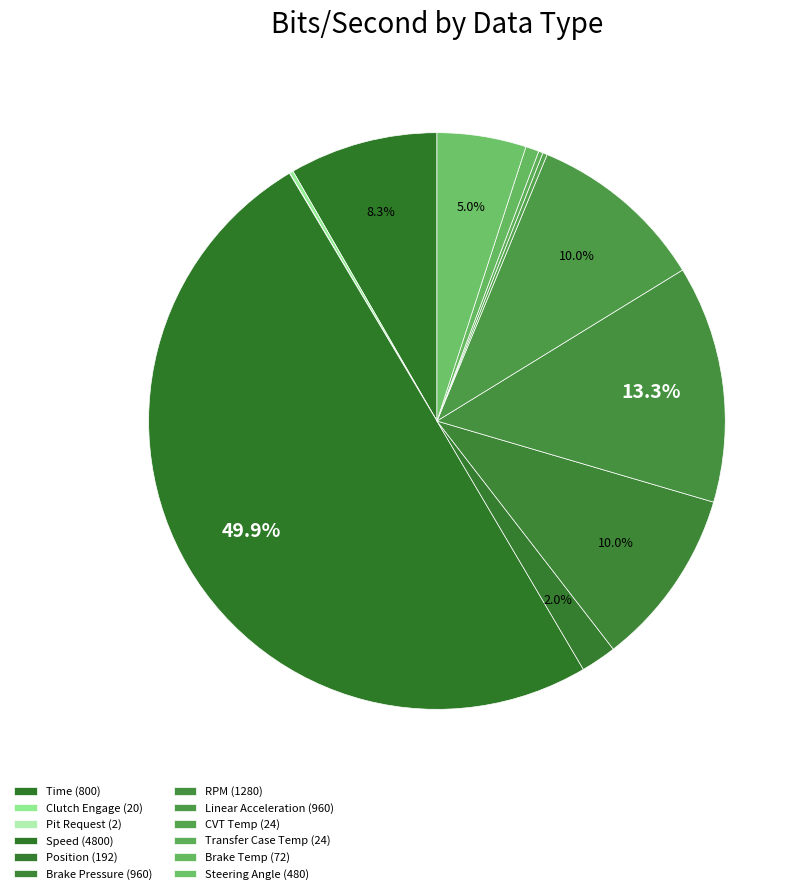

Does Pit Request represent more than half of the total?

No